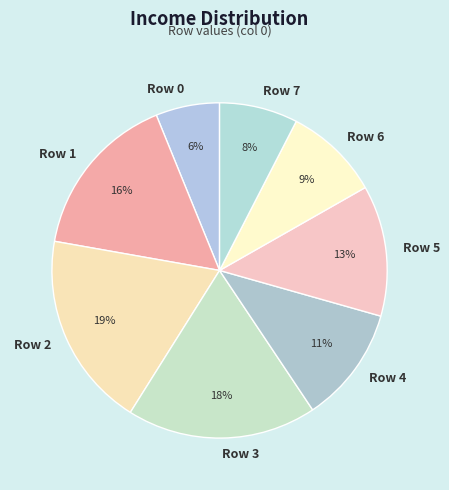

Does Row 7 account for over 50% of the chart?

No